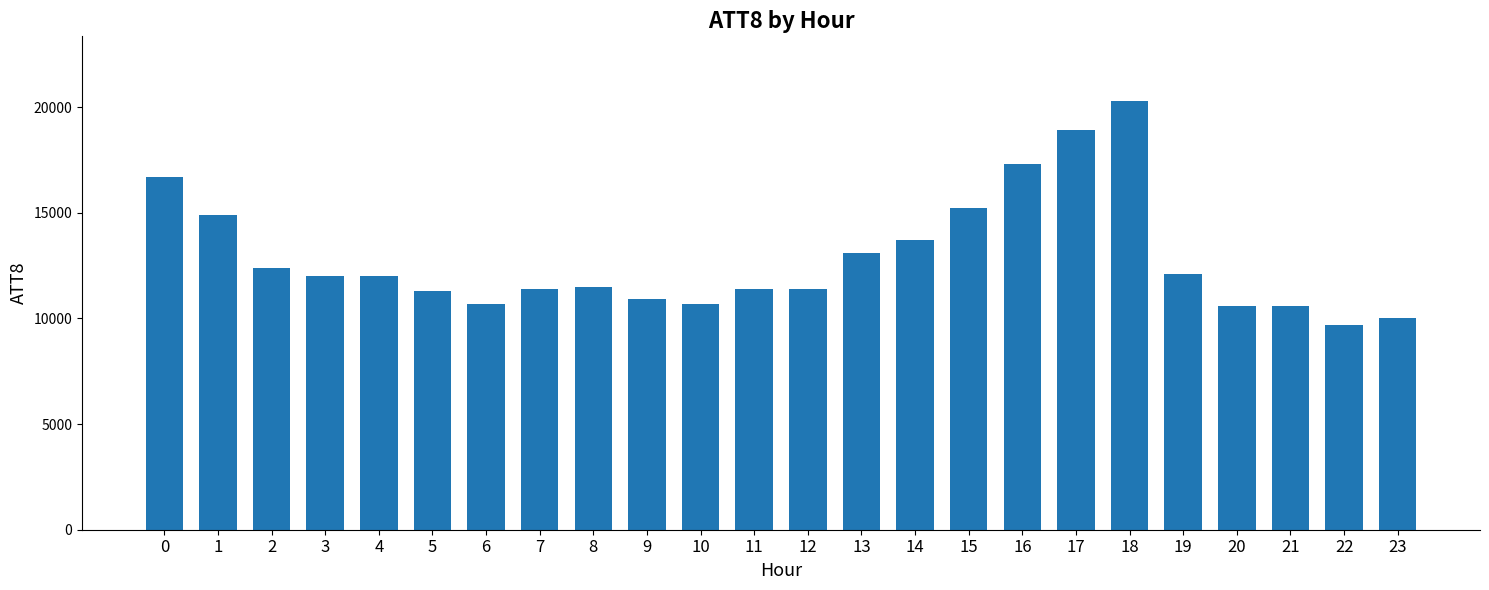

What is the ratio of the value at 4 to the value at 19?

1.0